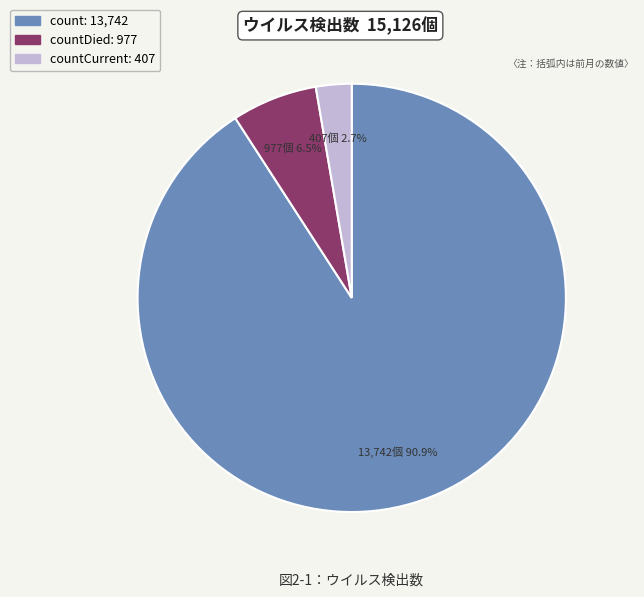

Does any single category account for the majority?

Yes